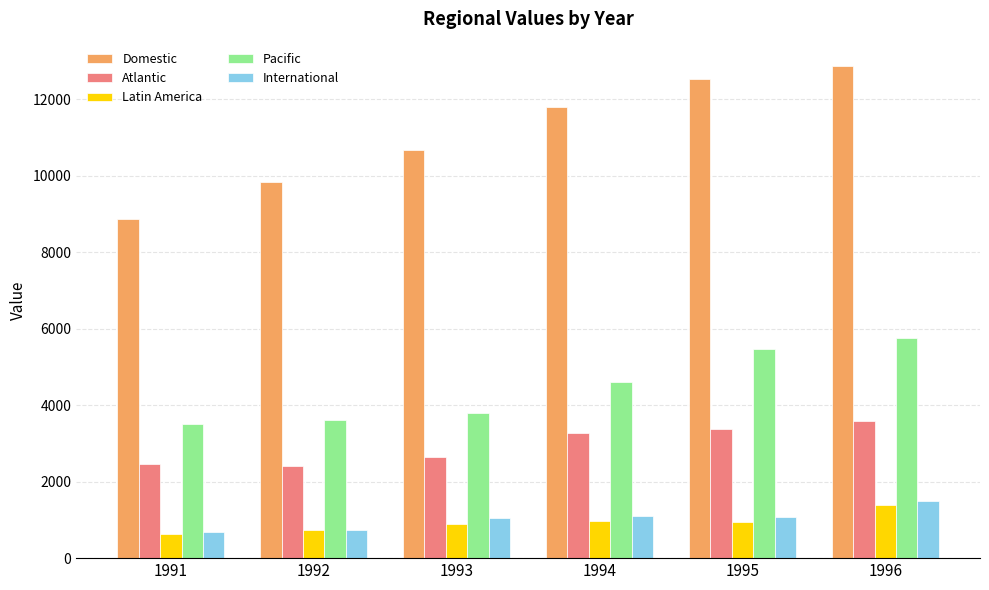

Rank the series by their maximum value, from highest to lowest.

Domestic, Pacific, Atlantic, International, Latin America